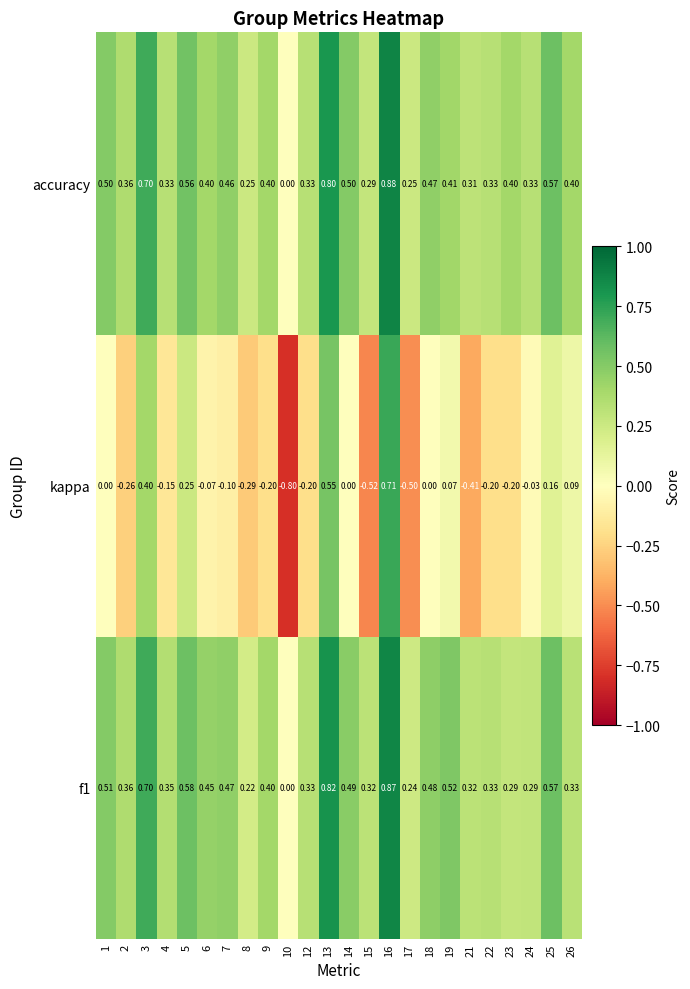

Which series changed the most between 6 and 12?

kappa